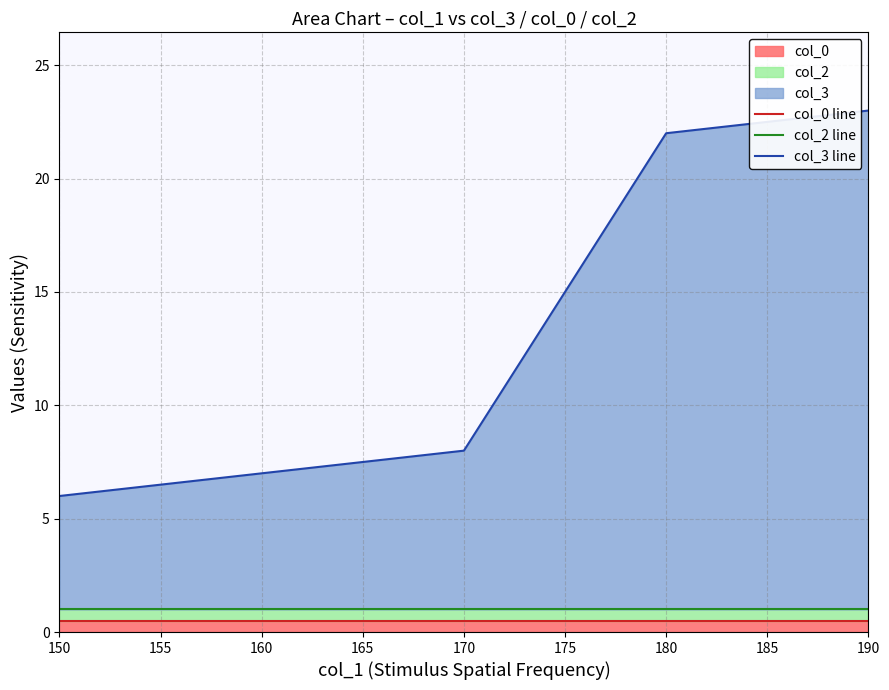

What is the highest value of the col_2 line series?

1.0